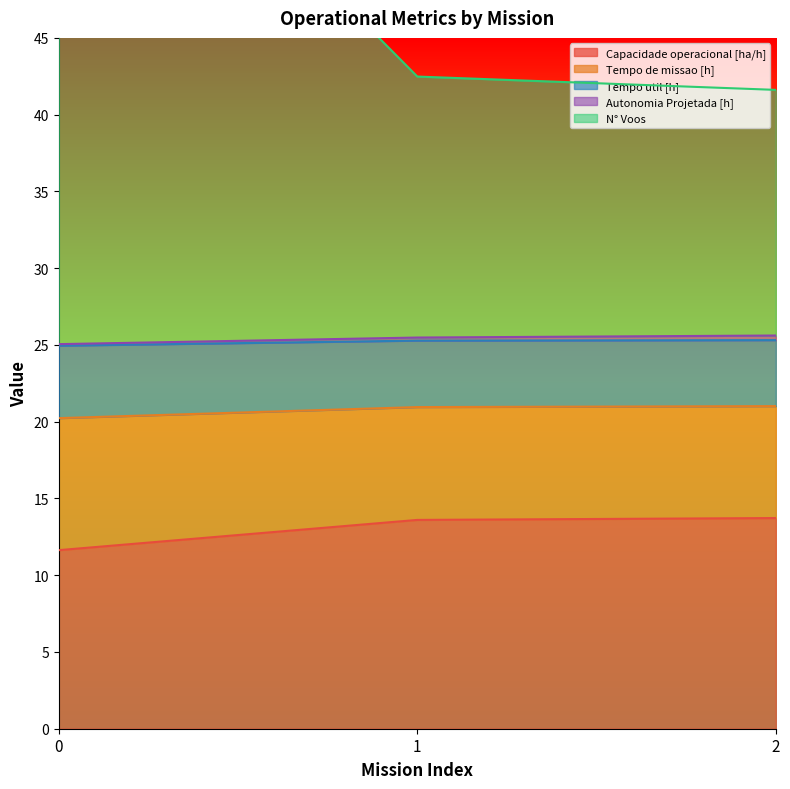

True or false: Capacidade operacional [ha/h] has a value of 11.6 at 0.

True